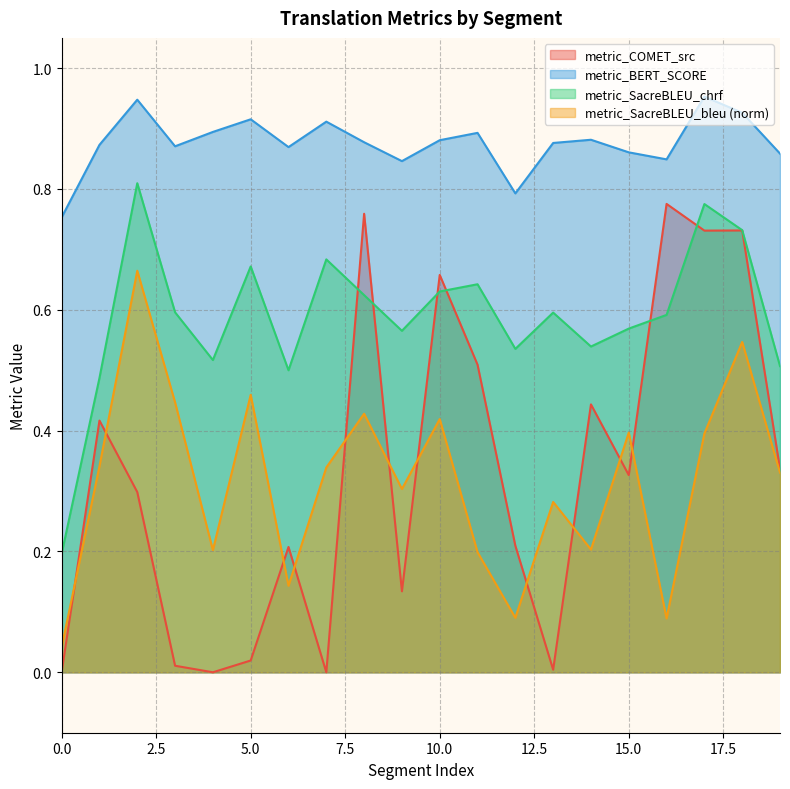

How many lines are shown in the chart?

4